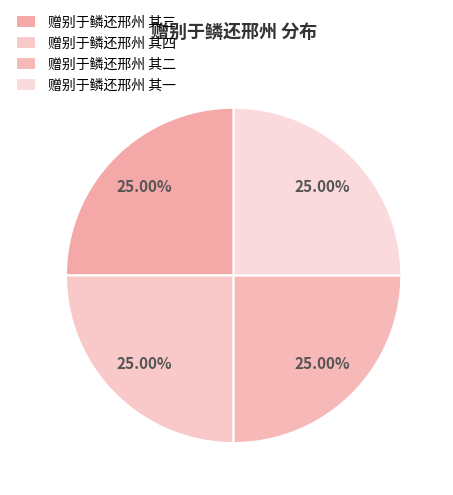

Does 赠别于鳞还邢州 其四 represent more than half of the total?

No